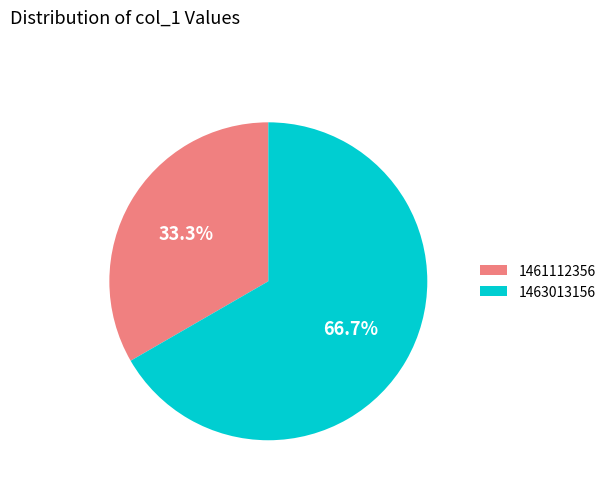

Between 1461112356 and 1463013156, which is larger?

1463013156